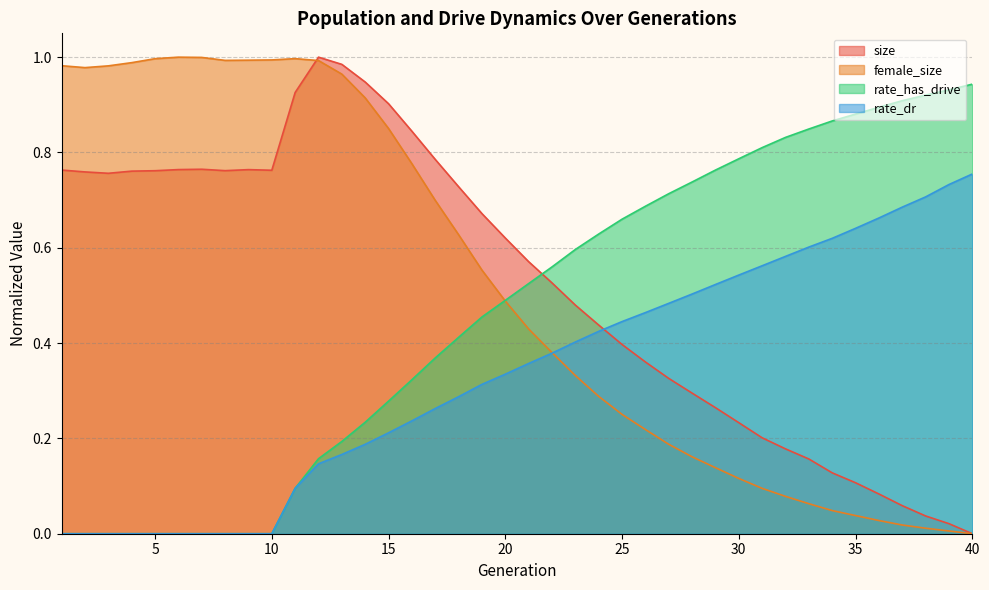

At which category is the sum across all series the highest?

13